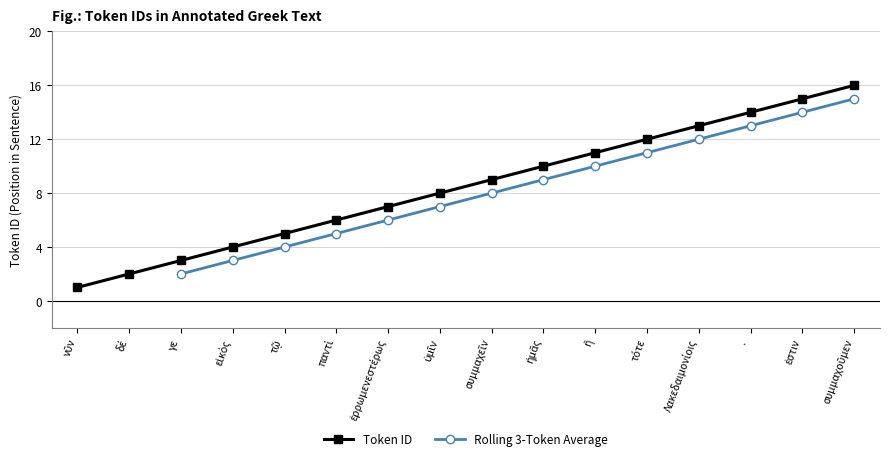

True or false: the data shows 11 at ἢ.

True